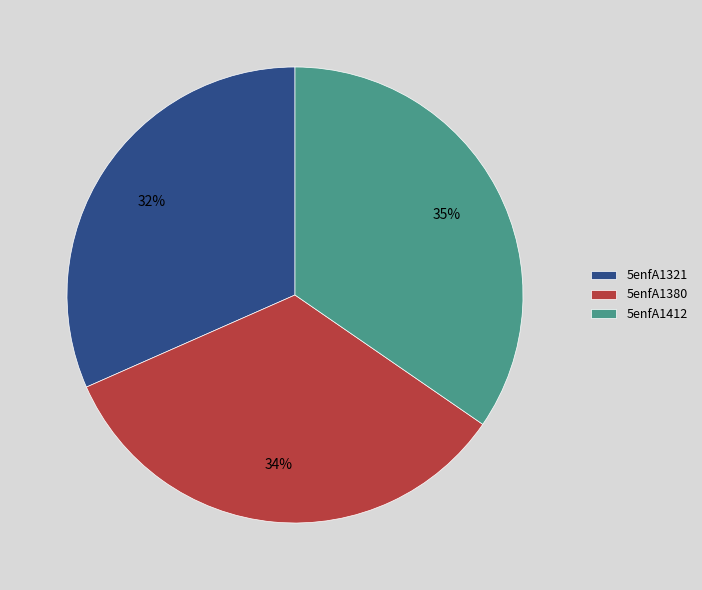

Count the number of slices in the pie.

3